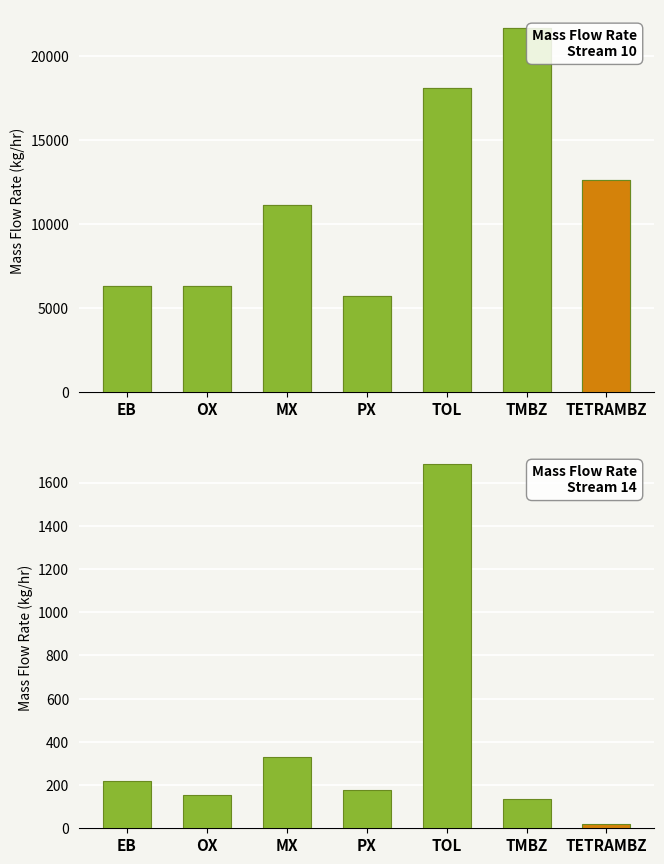

What is the ratio of the value at TMBZ to the value at PX?

3.8